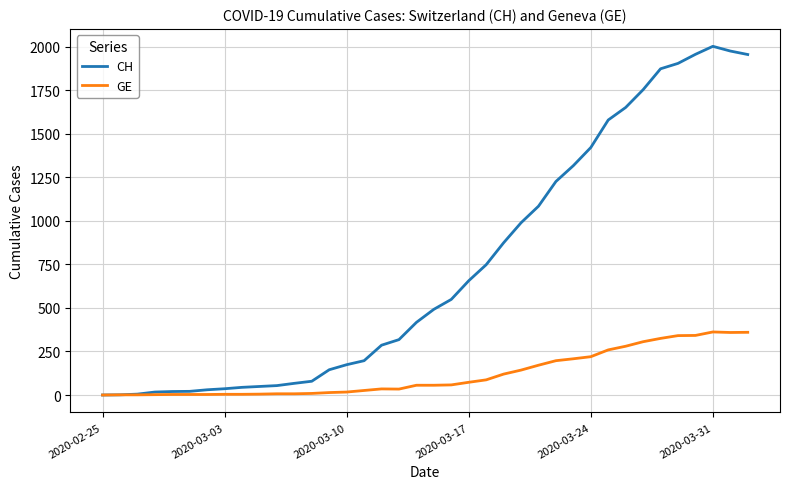

List the series in order of their peak value, highest first.

CH, GE